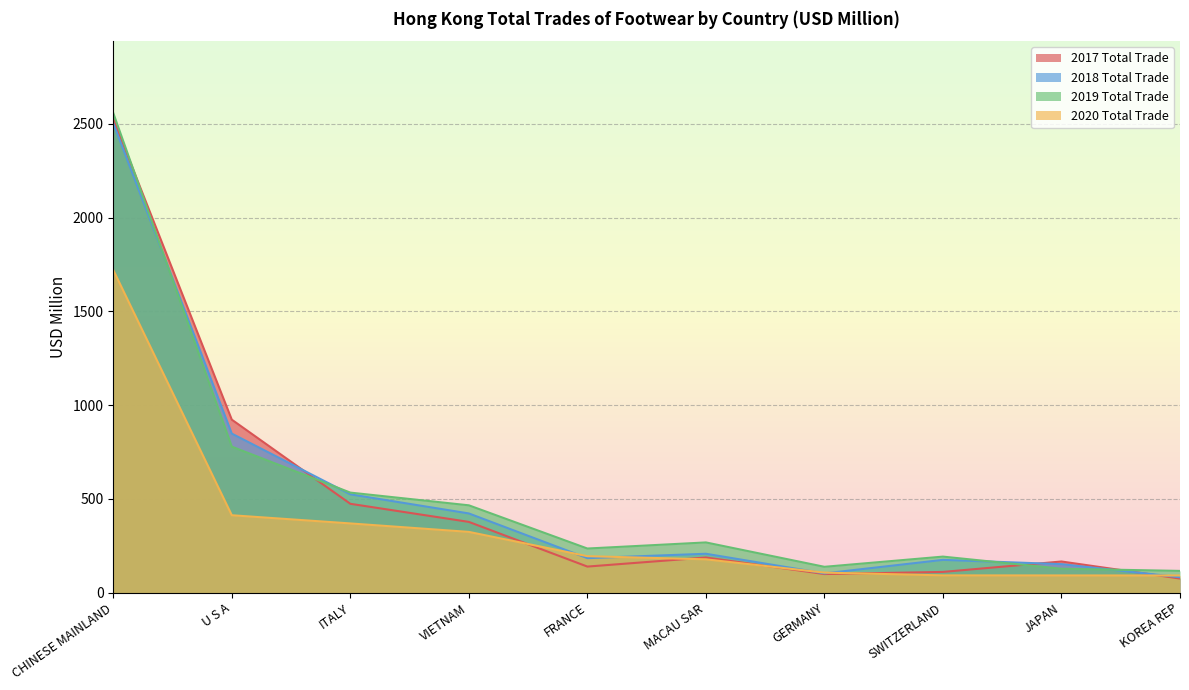

Is it true that 2017 Total Trade equals 74.4 at KOREA REP?

True